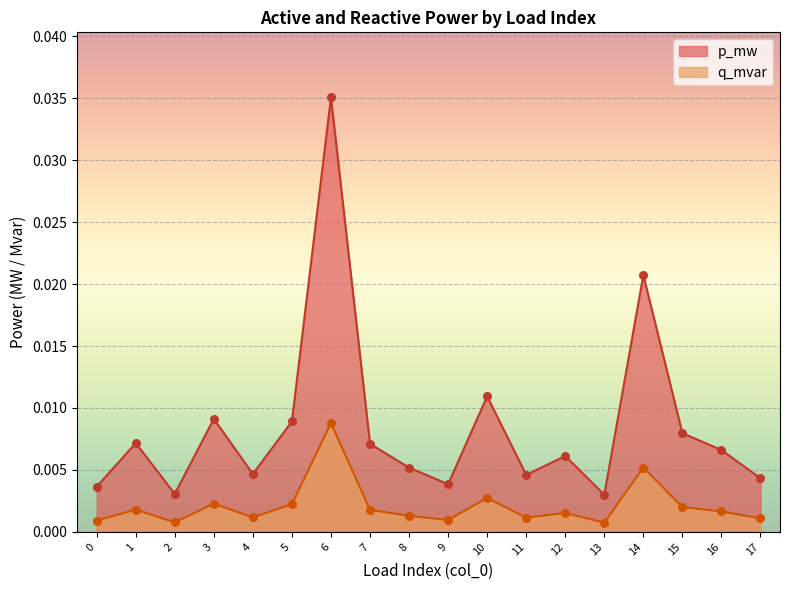

Which series contains the lowest Y value?

q_mvar